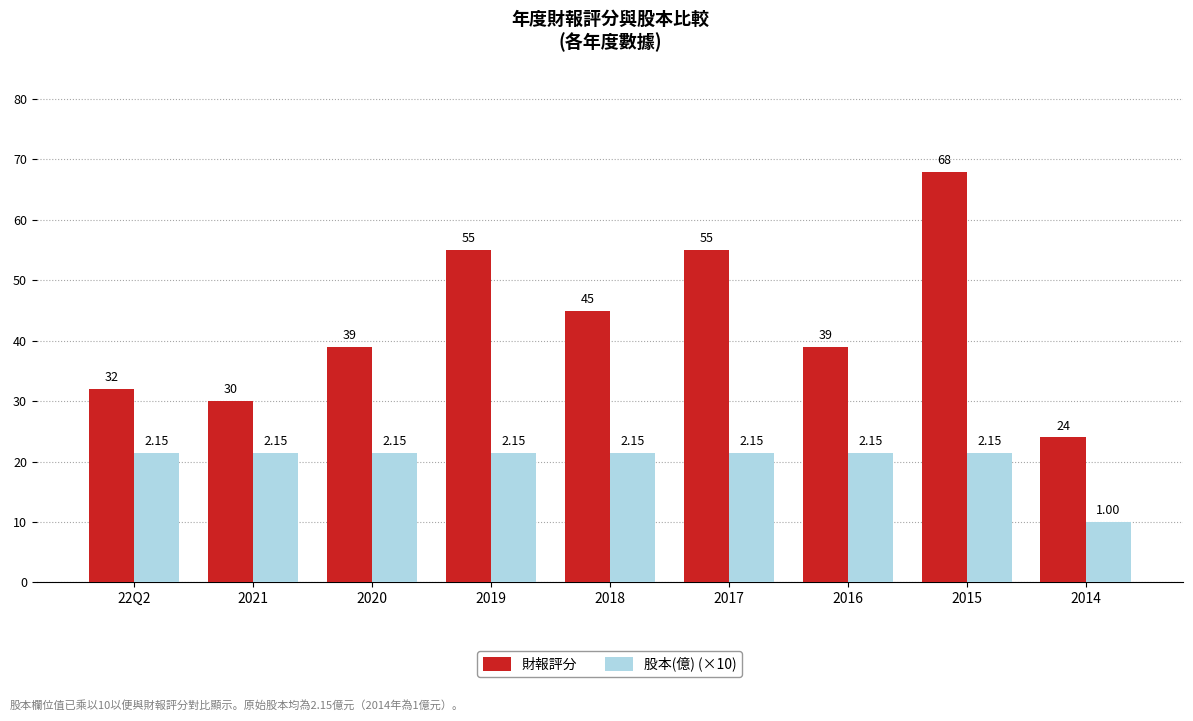

What is the sum of all 財報評分 values?

387.0